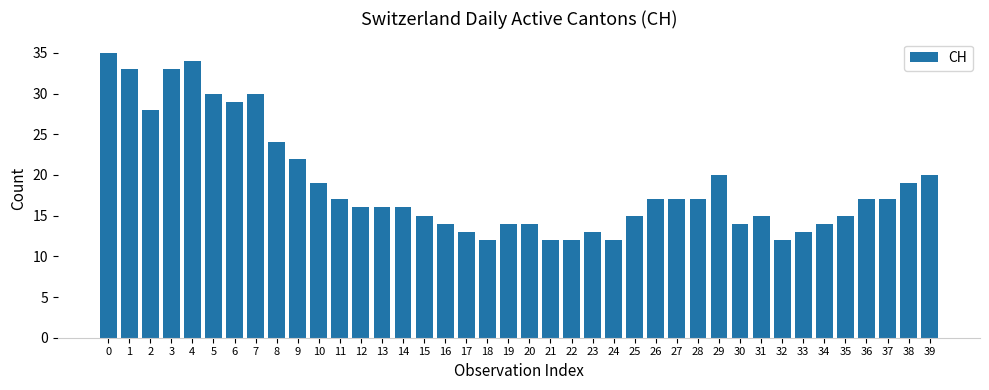

What is the smallest value displayed?

12